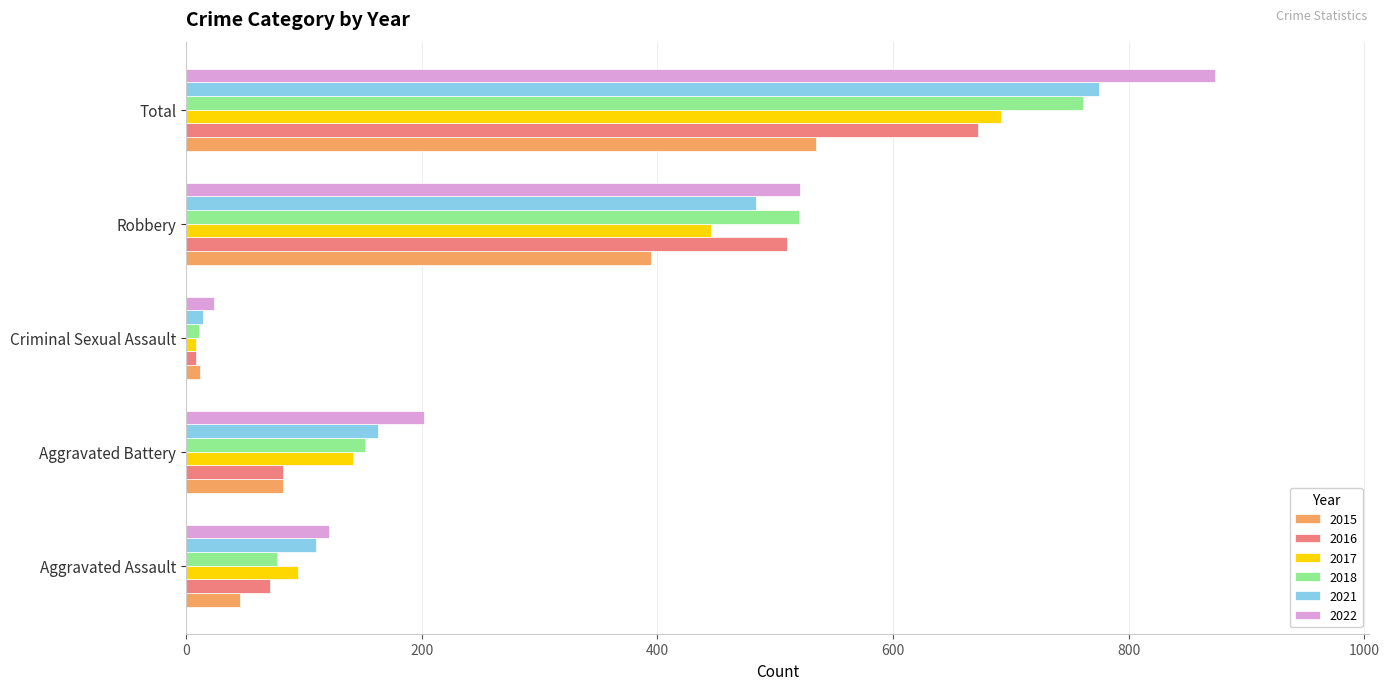

What value does the 2017 series have at Aggravated Battery, to the nearest 10?

140